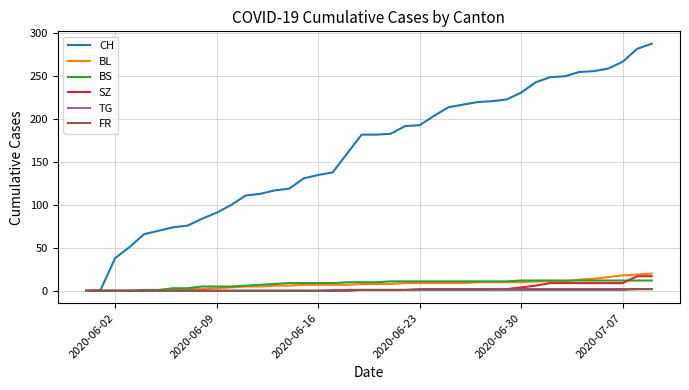

What is the highest value of the BL series?

20